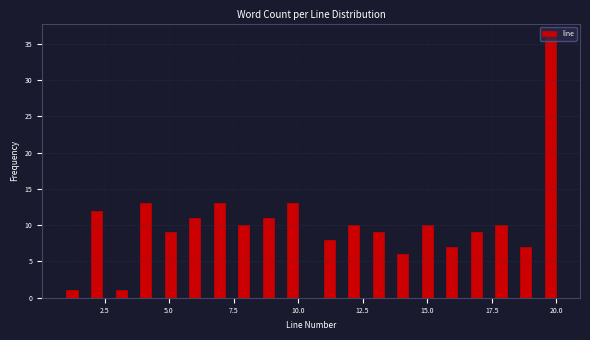

Read against the x-axis, roughly where is the centre of the tallest bar?

20.0